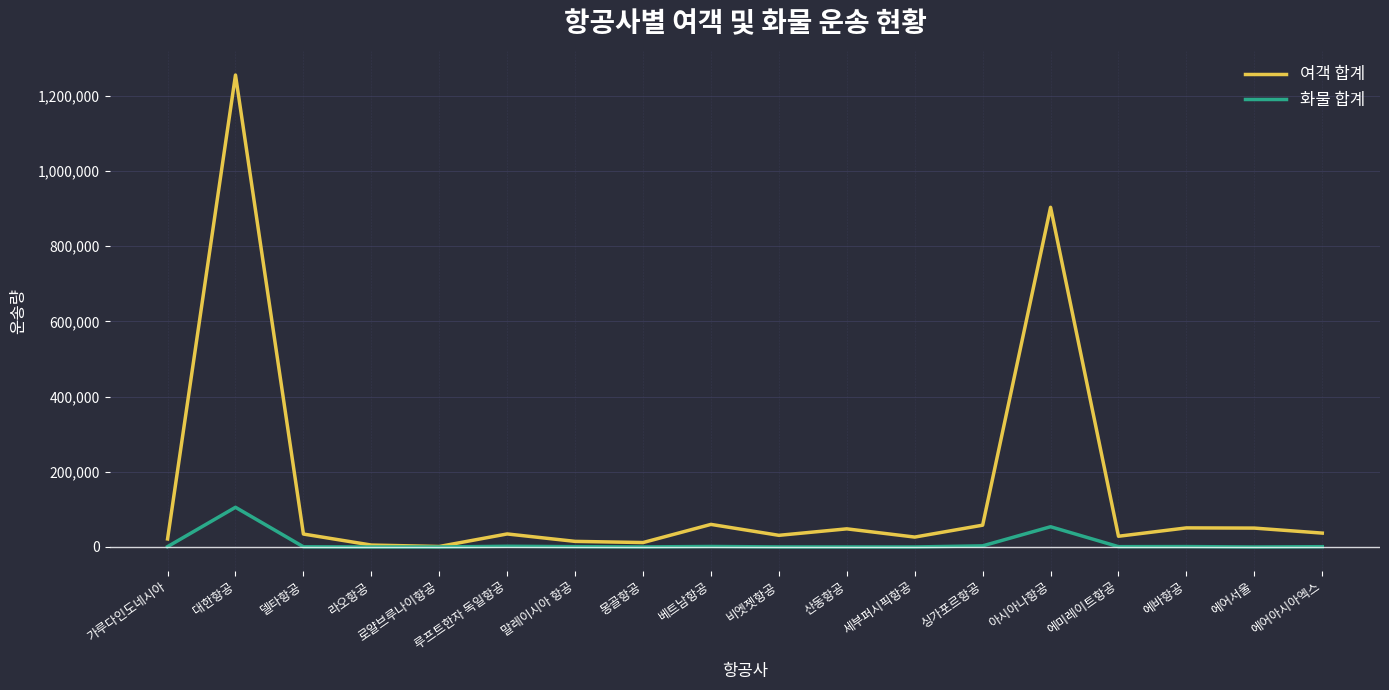

True or false: 화물 합계 has more than 0 points higher than both neighbors.

True